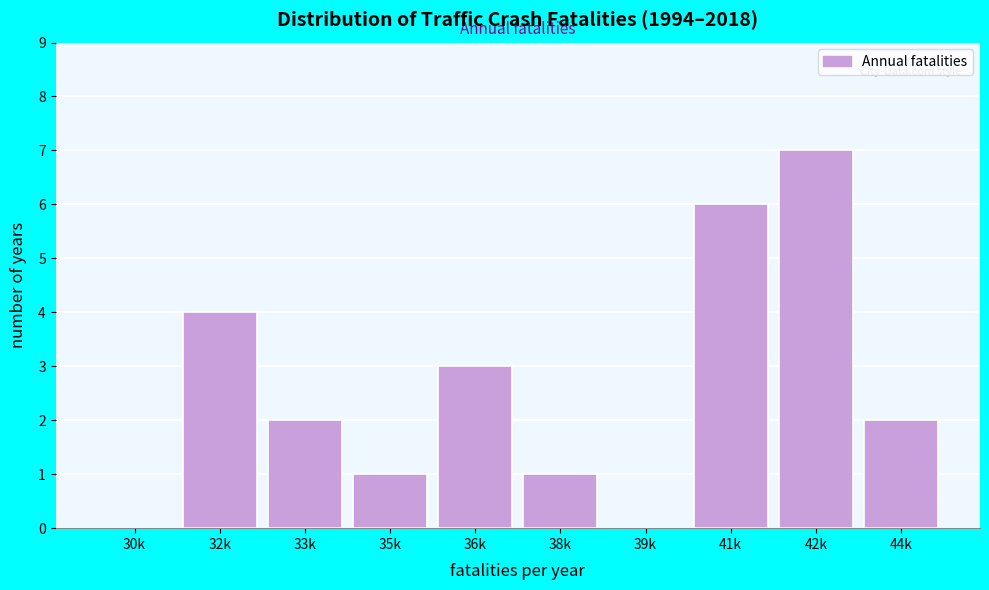

Reading left to right, list all the values displayed in this chart.

30k=0	32k=4	33k=2	35k=1	36k=3	38k=1	39k=0	41k=6	42k=7	44k=2